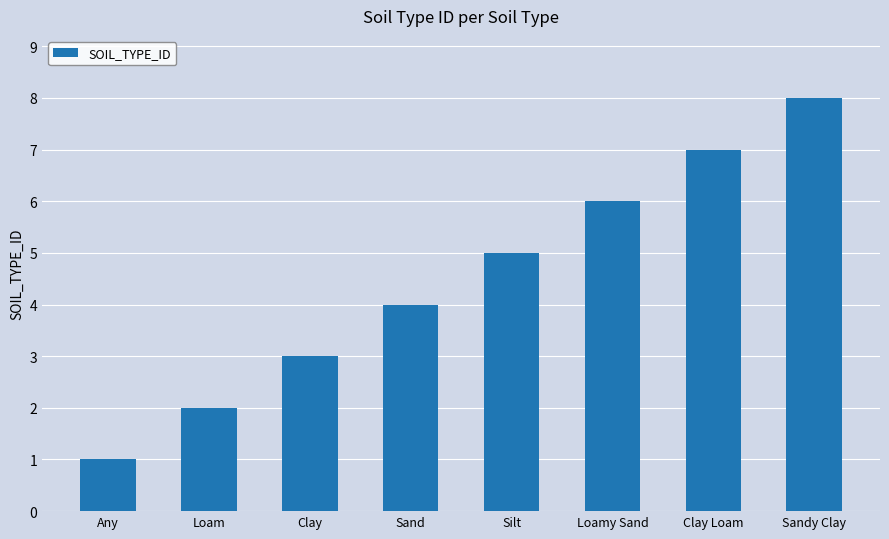

Count the values in the range 3 to 7.

5